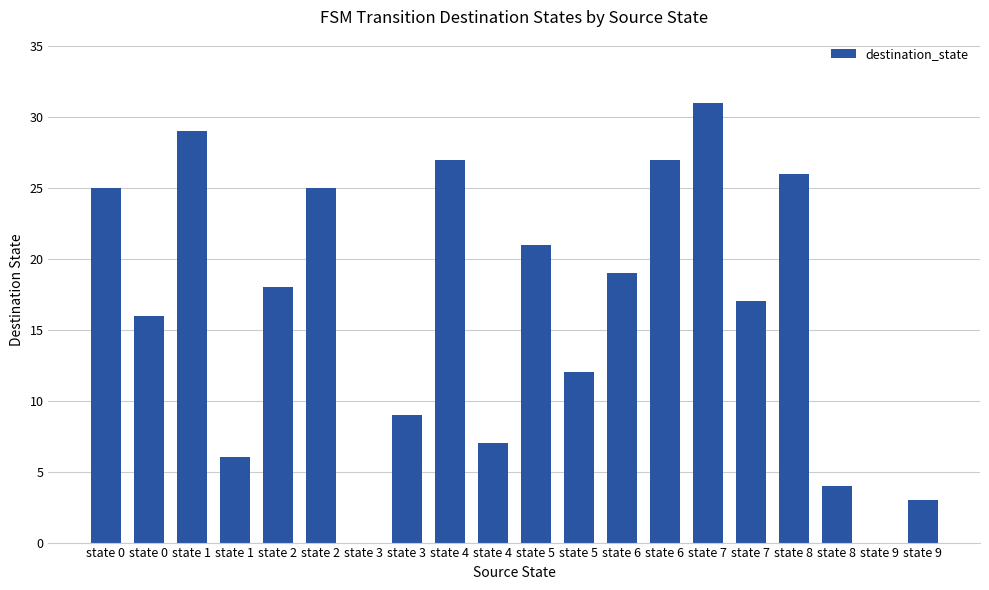

Rank the categories by value from lowest to highest.

state 3, state 9, state 9, state 8, state 1, state 4, state 3, state 5, state 0, state 7, state 2, state 6, state 5, state 0, state 2, state 8, state 4, state 6, state 1, state 7